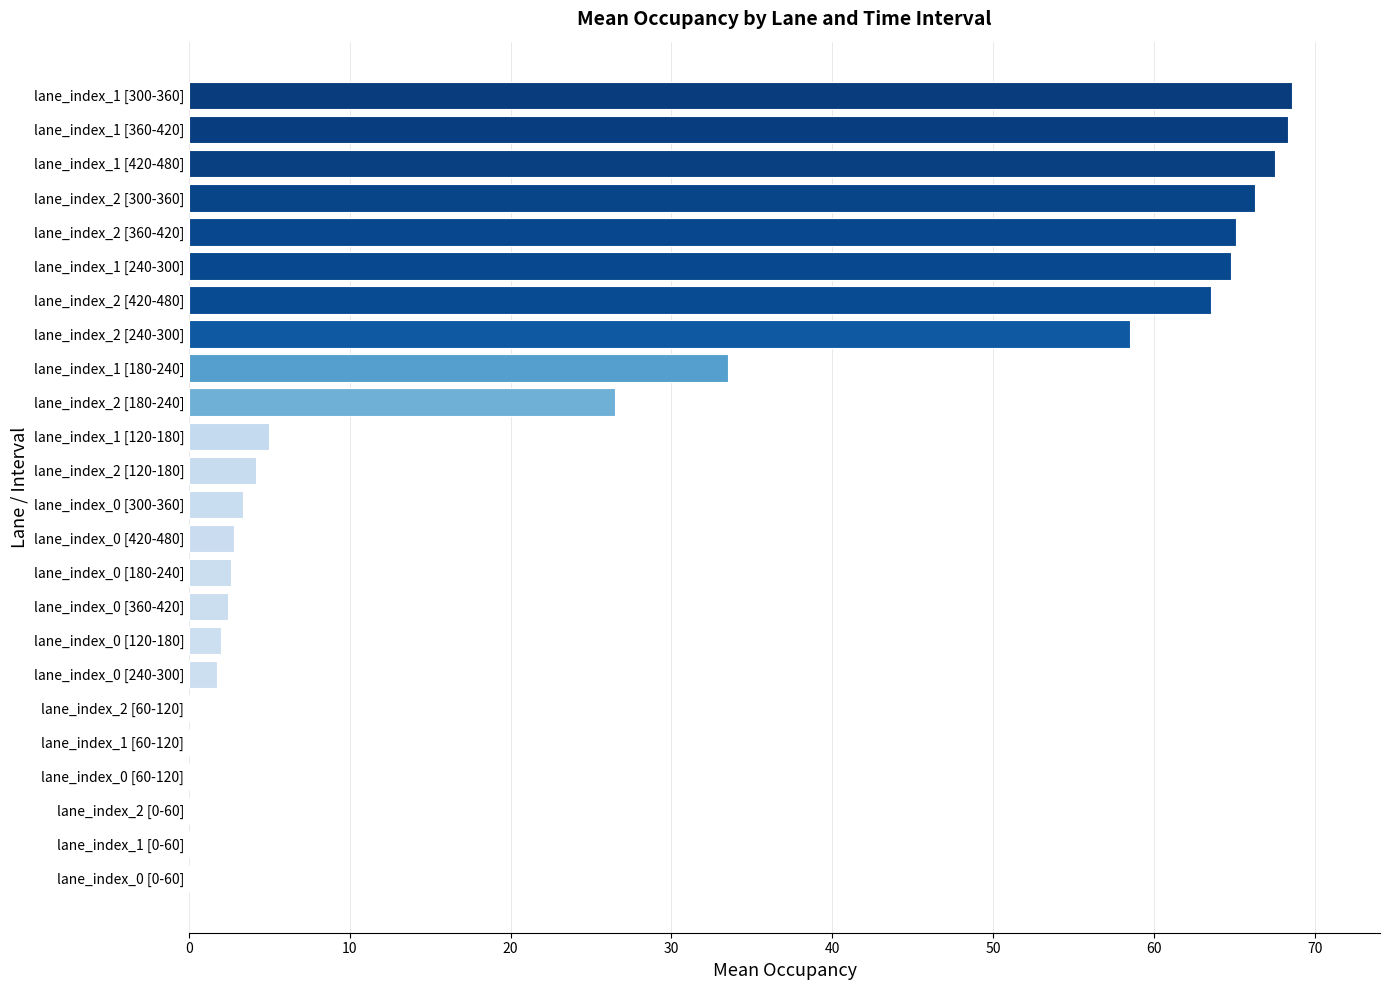

Between lane_index_2 [360-420] and lane_index_2 [420-480], which is larger?

lane_index_2 [360-420]